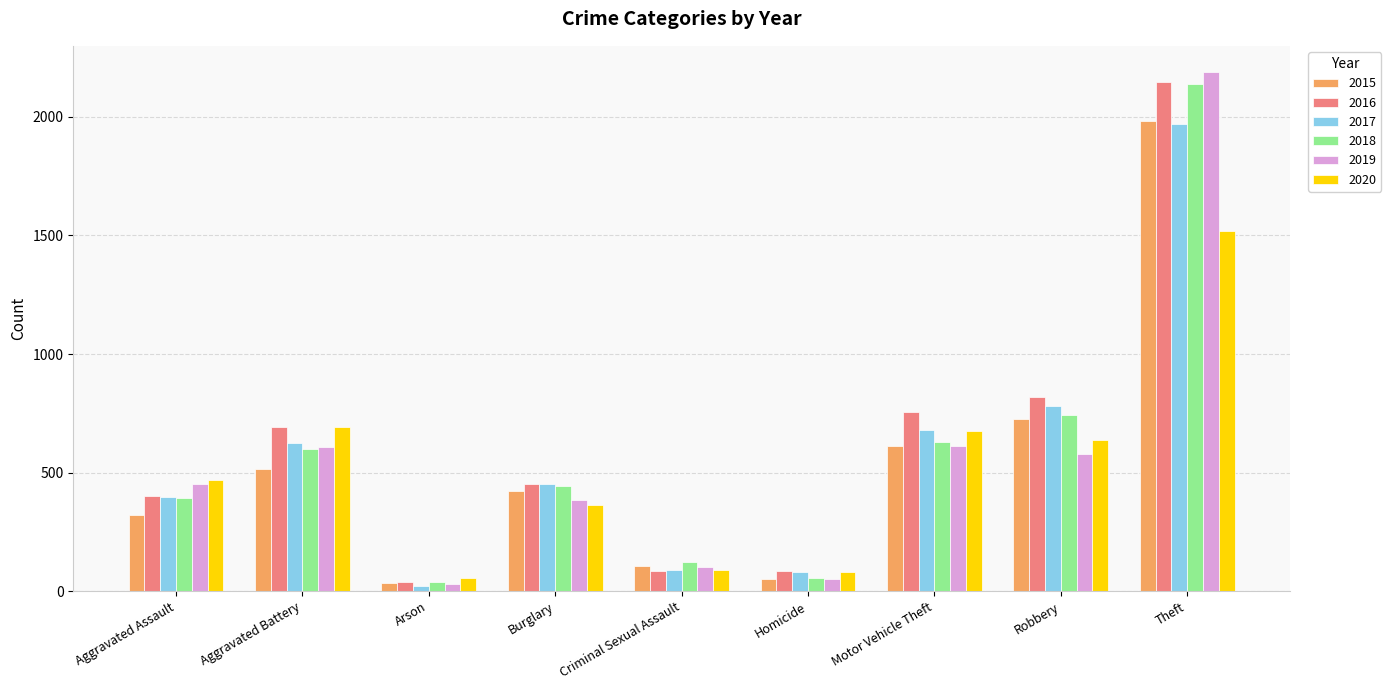

Which series has the widest spread of values?

2019